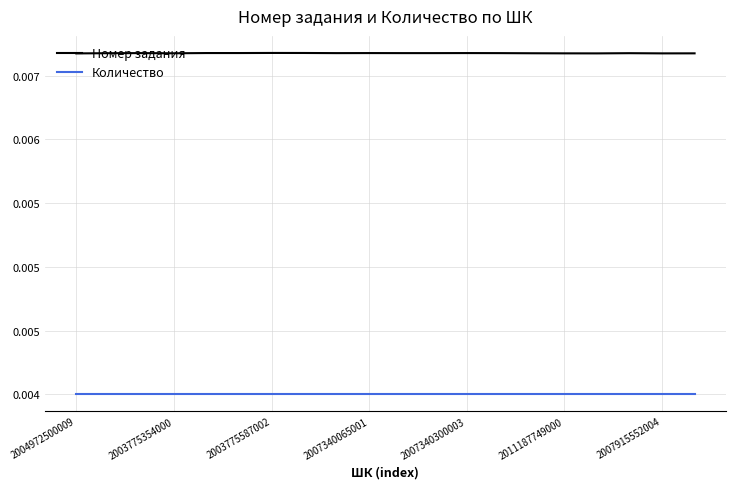

What are all the series names shown in the legend?

Номер задания, Количество